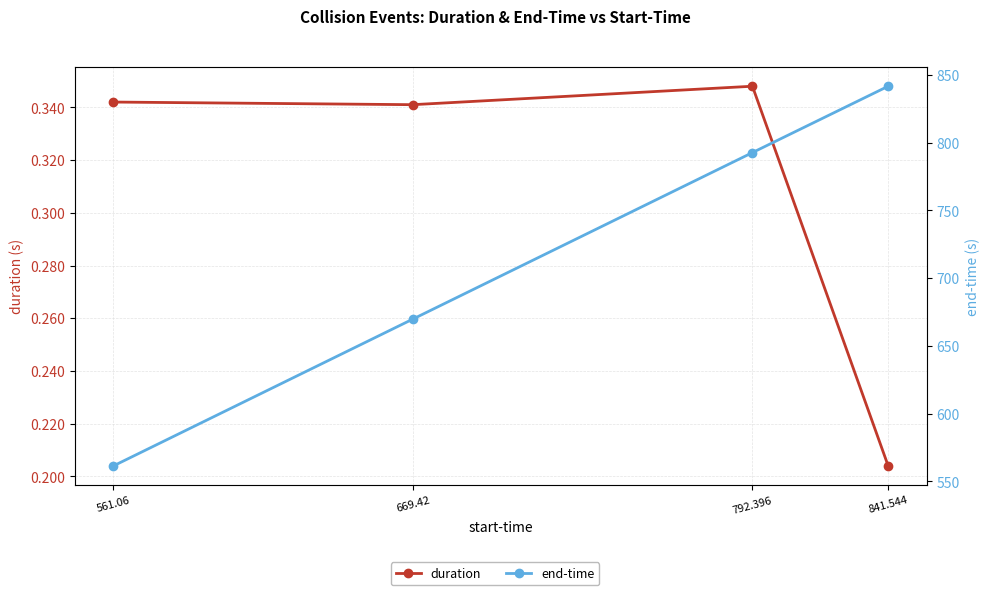

What is the difference between the second highest and minimum values in the duration series?

0.1